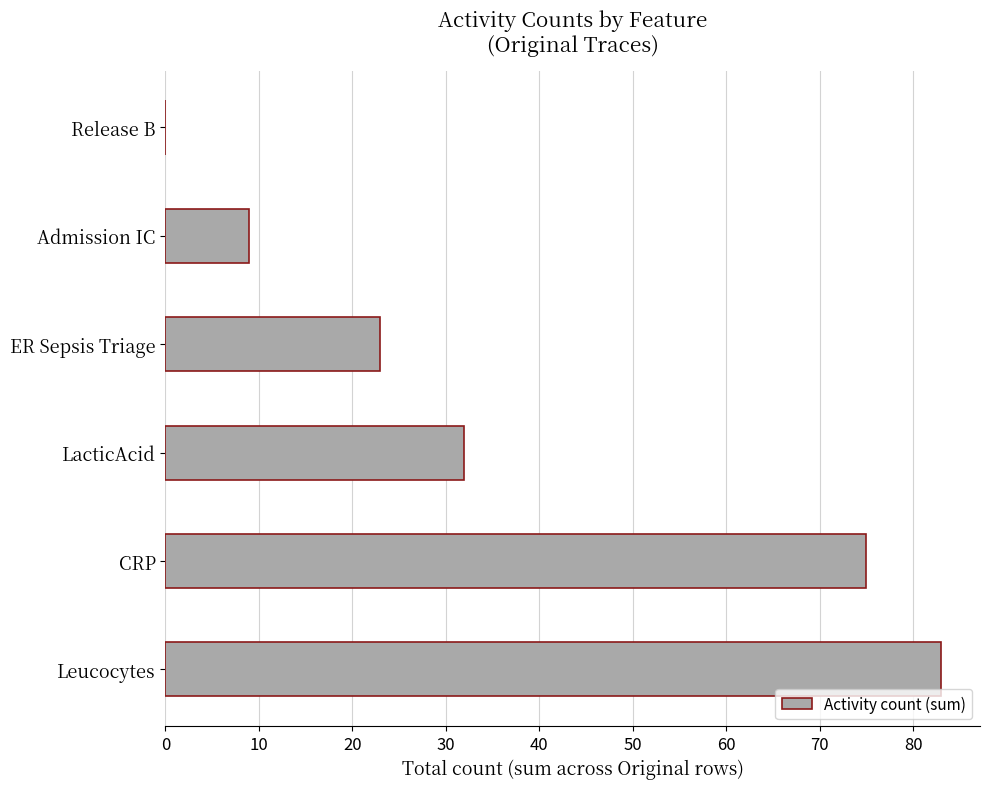

How many values are above zero?

5